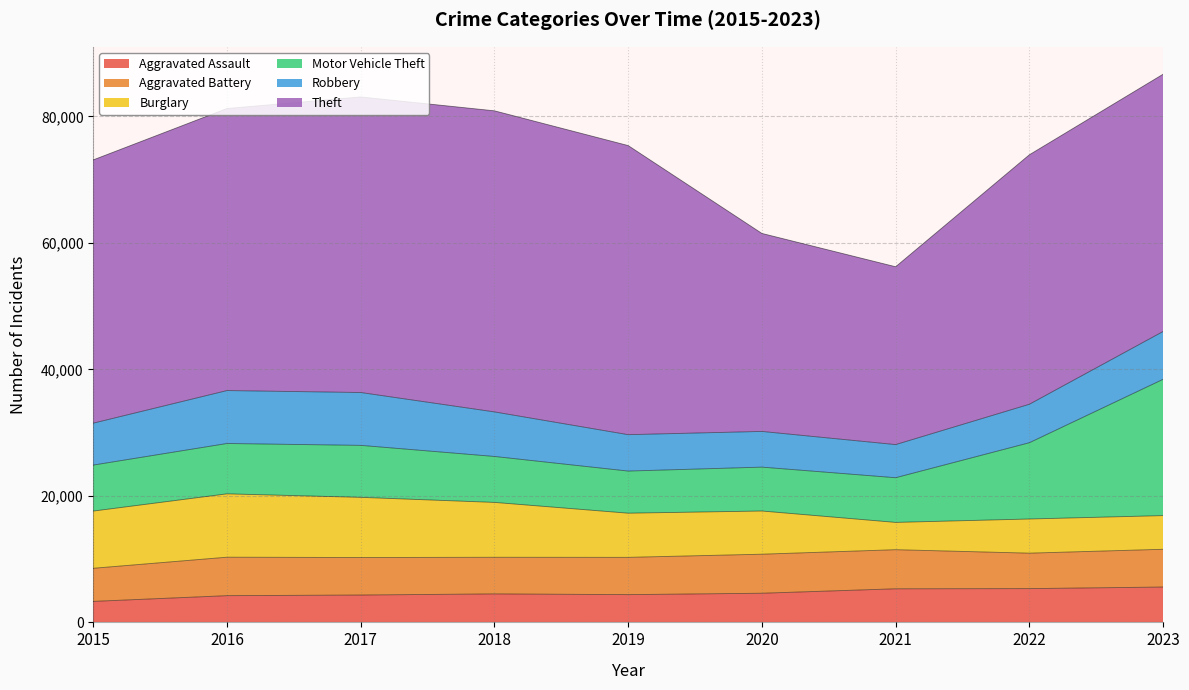

In Theft, how many points are lower than both neighbors (excluding endpoints)?

1